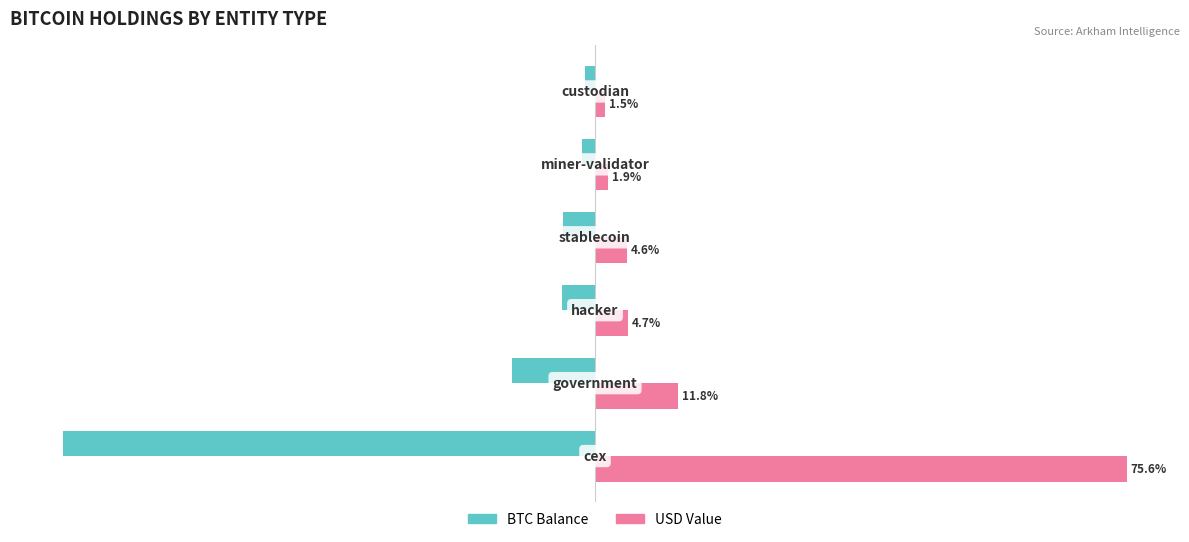

List the series in order of their peak value, highest first.

USD Value, BTC Balance